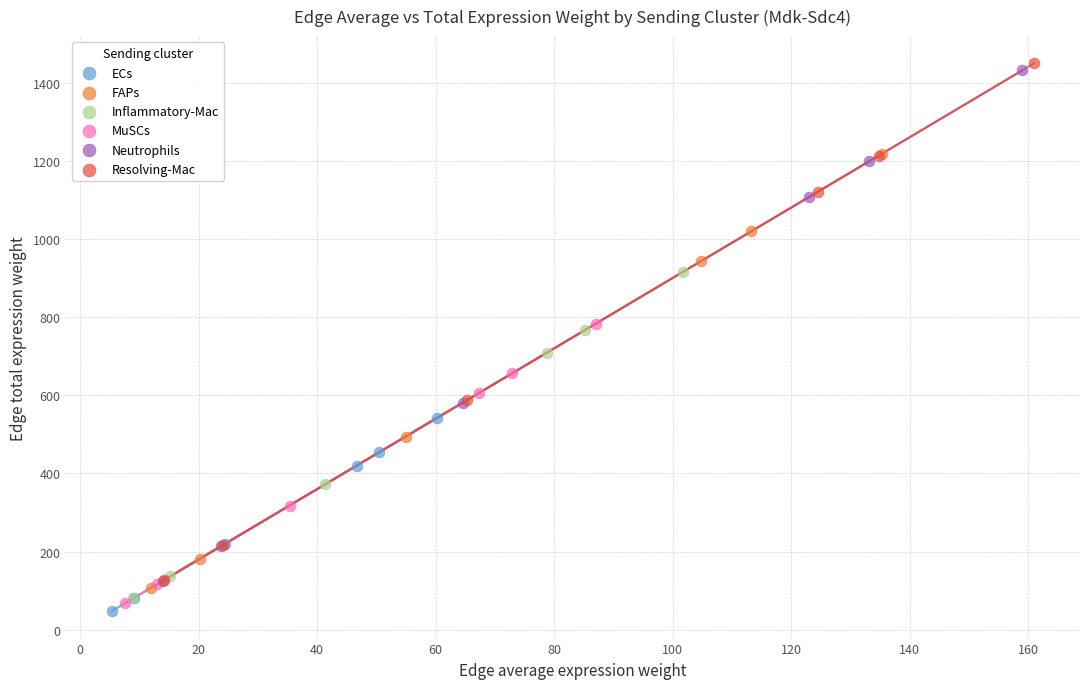

What are all the series names shown in the legend?

ECs, FAPs, Inflammatory-Mac, MuSCs, Neutrophils, Resolving-Mac